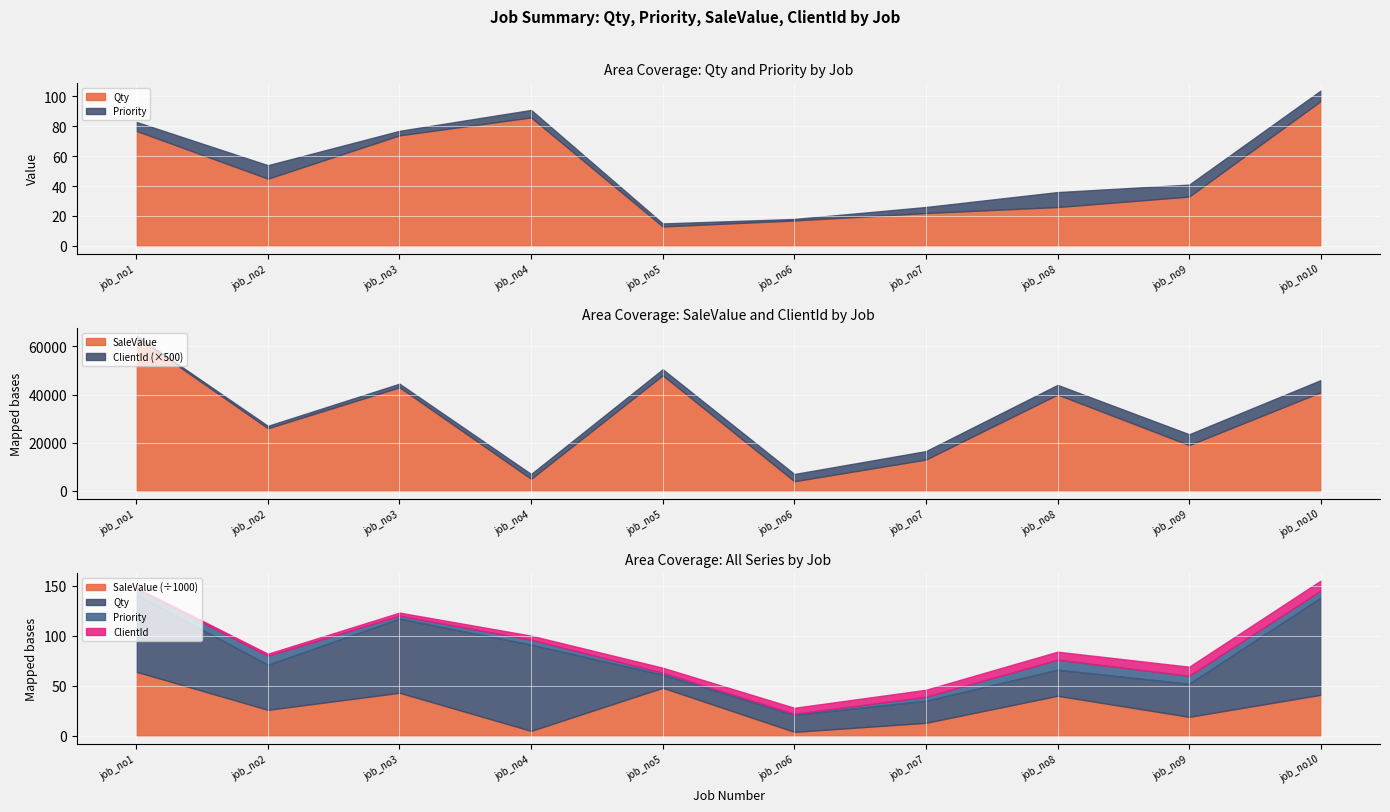

How many values in the ClientId series exceed 6?

4